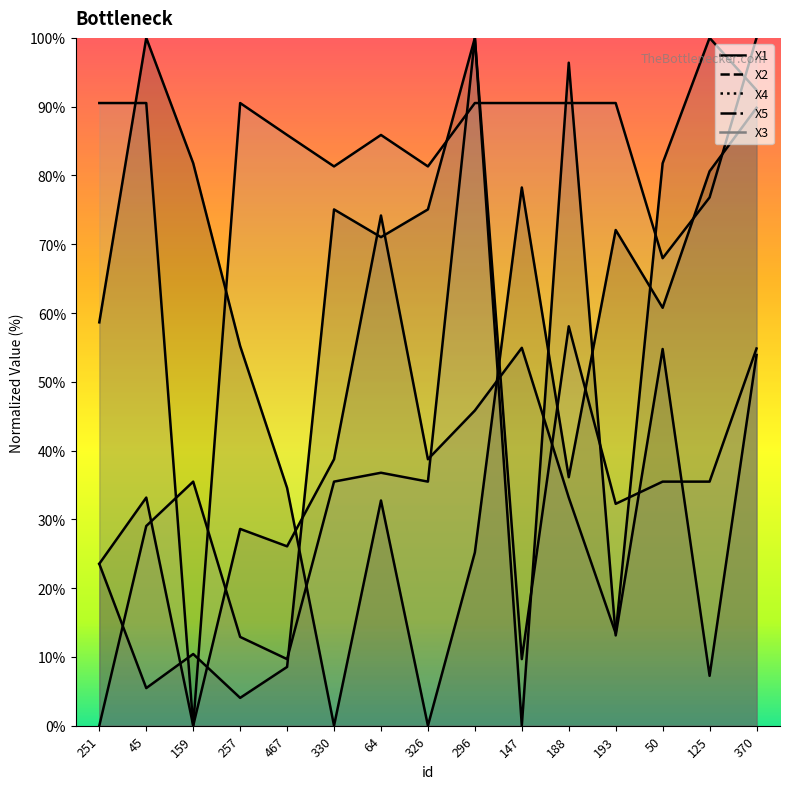

List the labels in order of X2 value, smallest first.

147, 257, 45, 125, 467, 159, 193, 251, 370, 50, 64, 330, 326, 188, 296